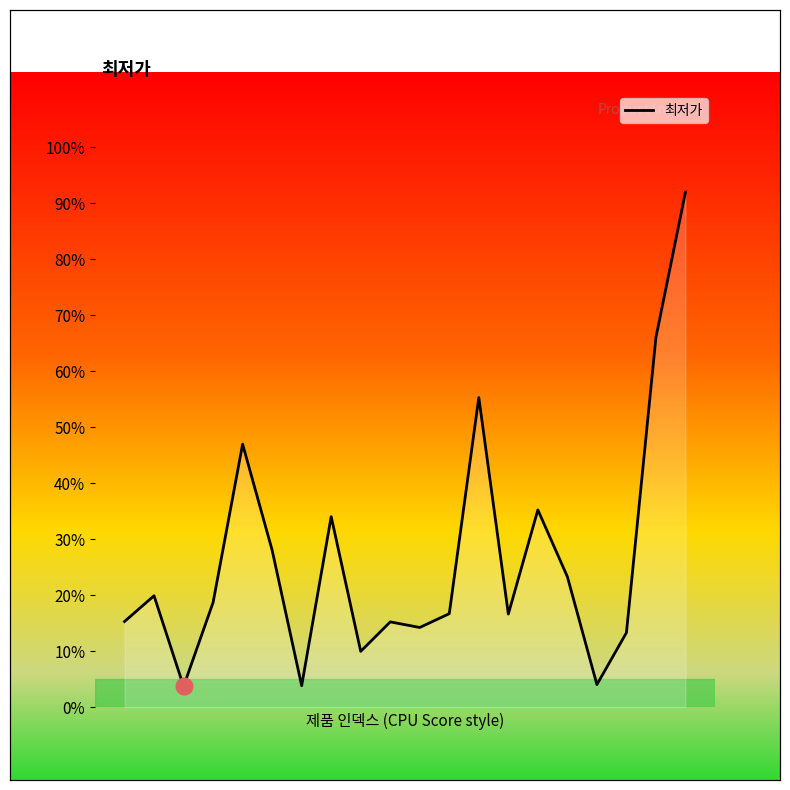

What is the difference between the maximum and minimum values?

88.2